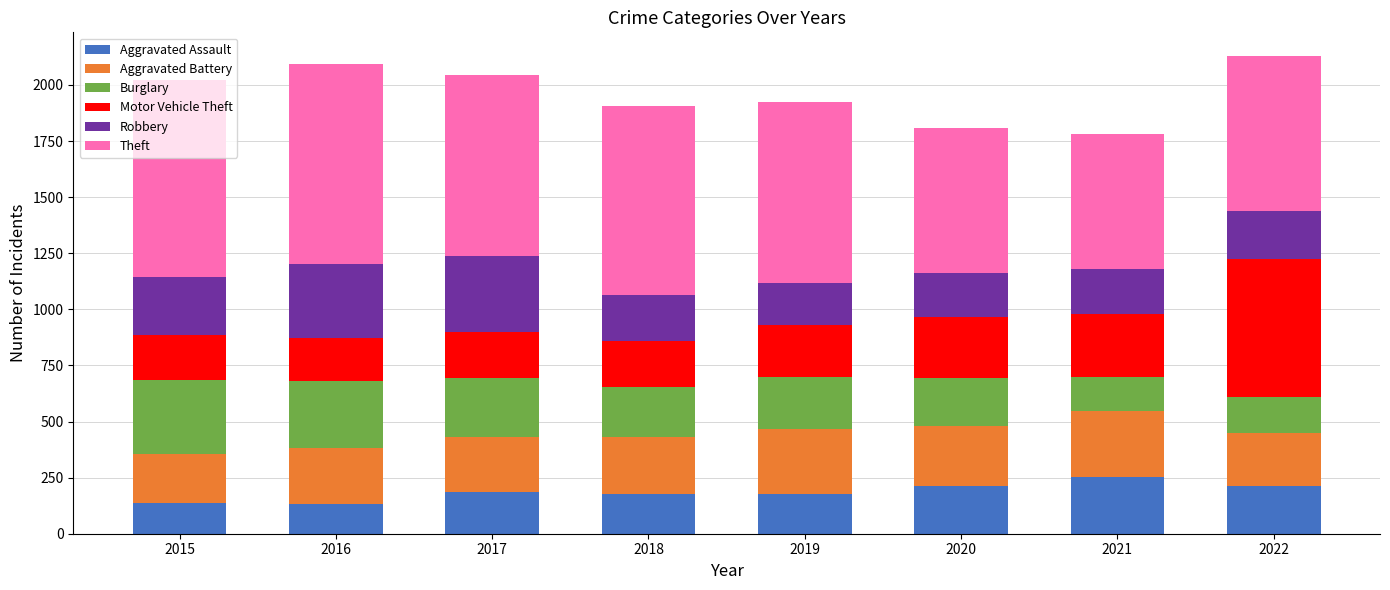

Does the chart contain any negative values?

No